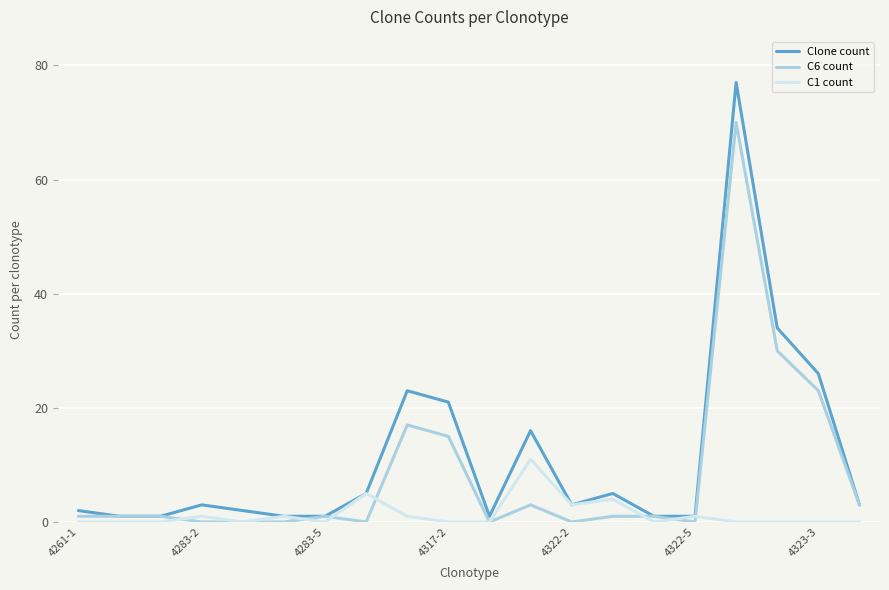

Which series has the widest spread of values?

Clone count